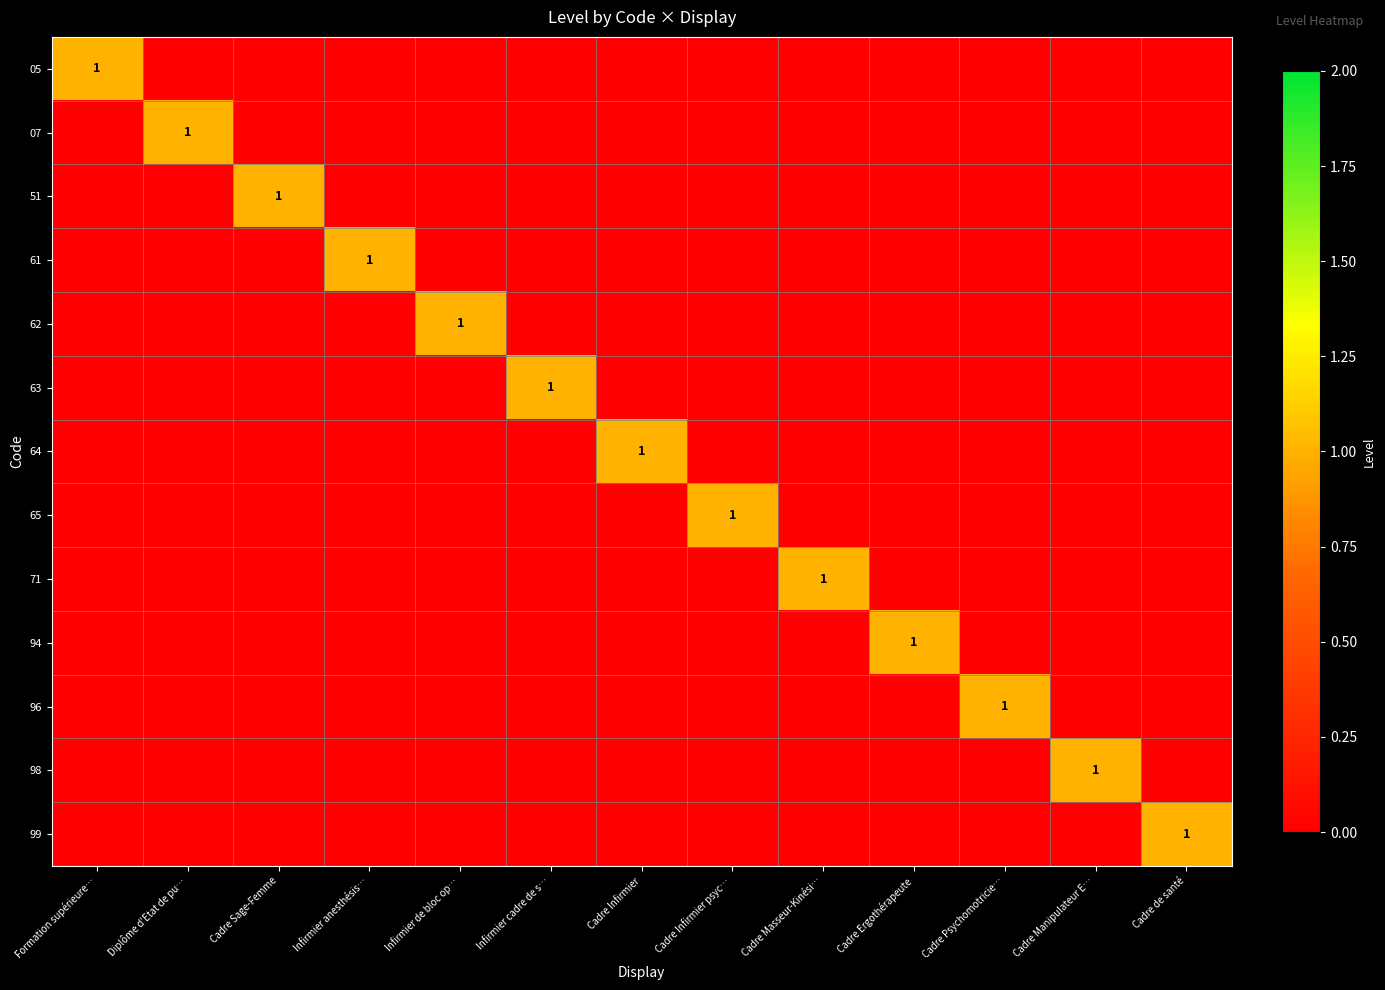

What is the spread (max minus min) of values at Cadre Infirmier psyc…?

1